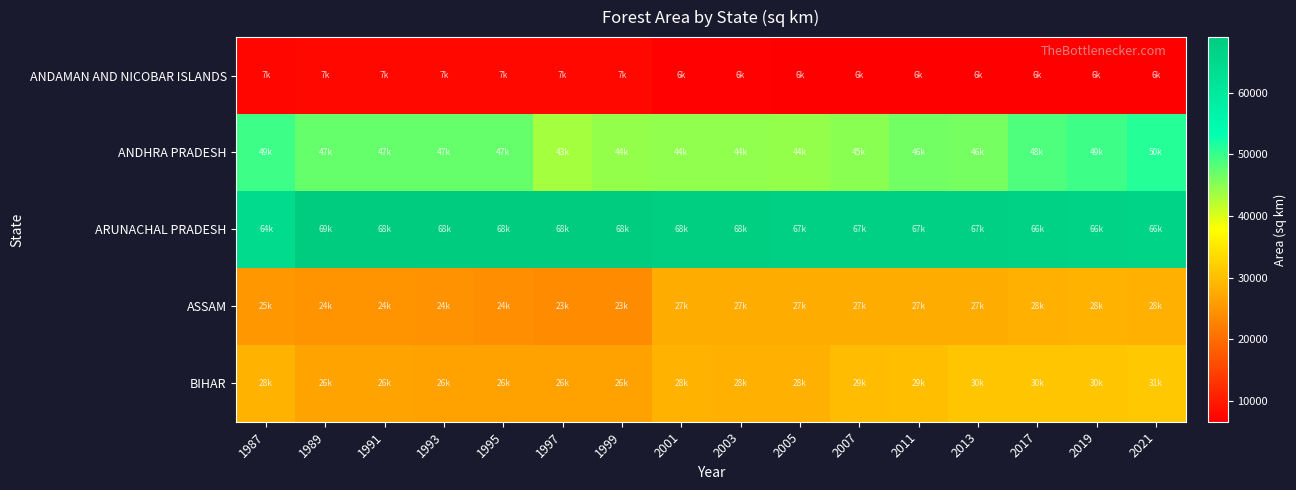

Which series has the largest range (max minus min)?

ANDHRA PRADESH